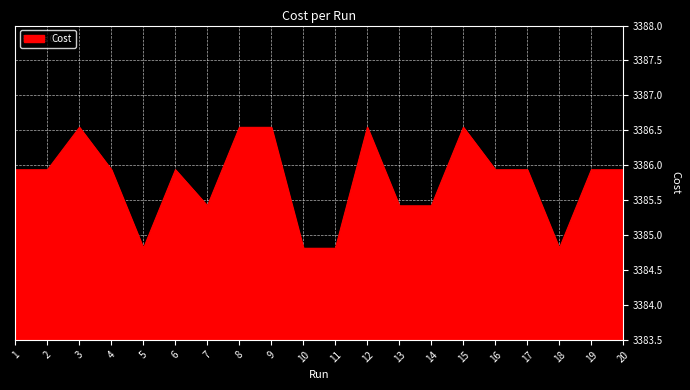

What is the difference between the maximum and minimum values?

1.7